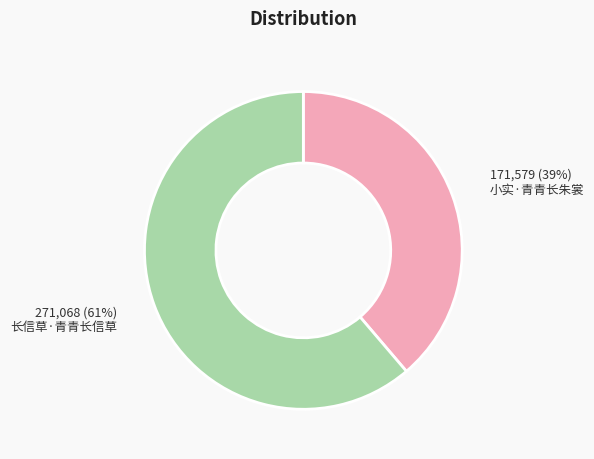

Is 小实·青青长朱裳 the majority of the pie?

No